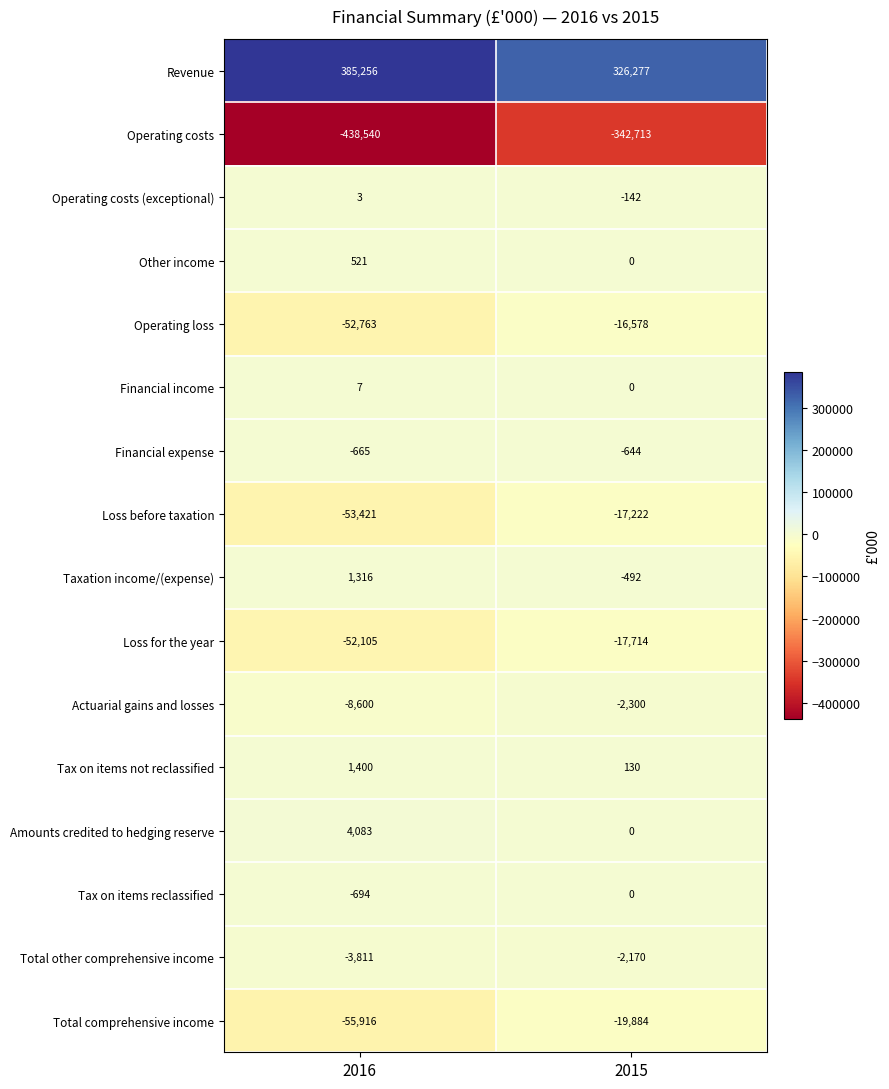

At which category is the sum across all series the highest?

2015